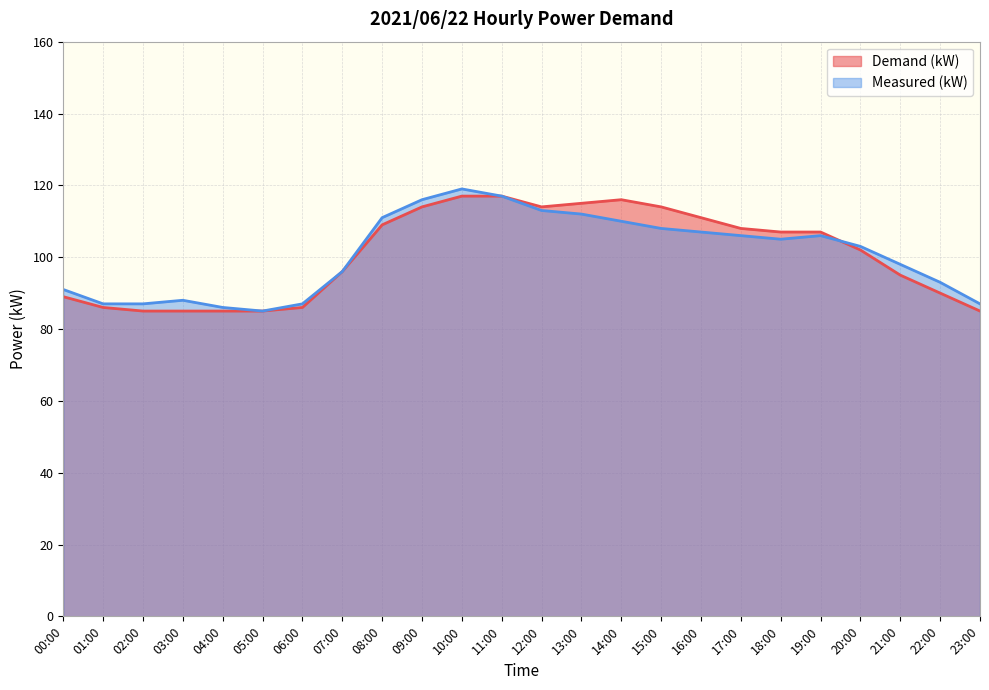

What is the value of the Demand (kW) point at the 23rd from the left?

90